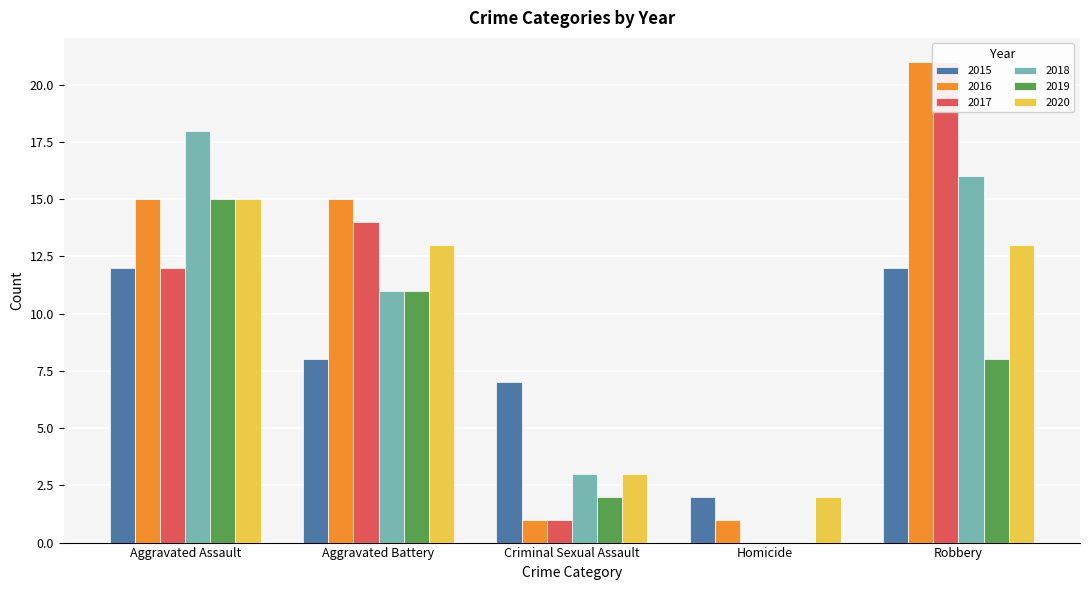

What is the label of the 1st bar from the right?

Robbery